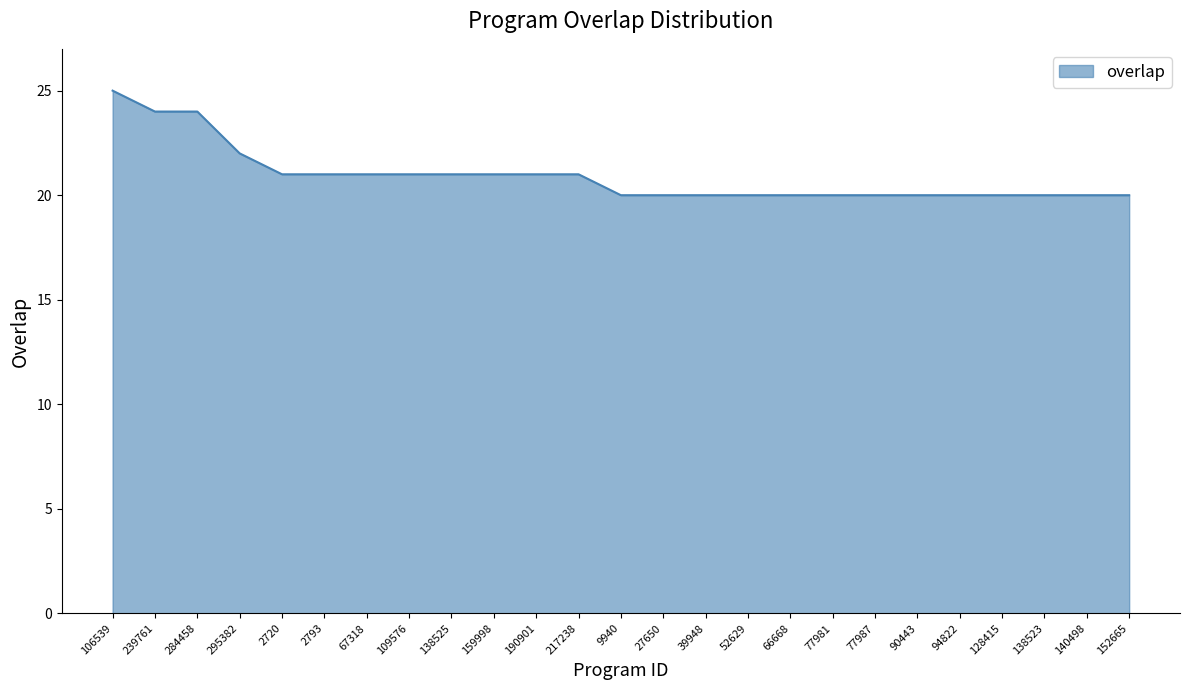

What is the difference between the maximum and minimum values?

5